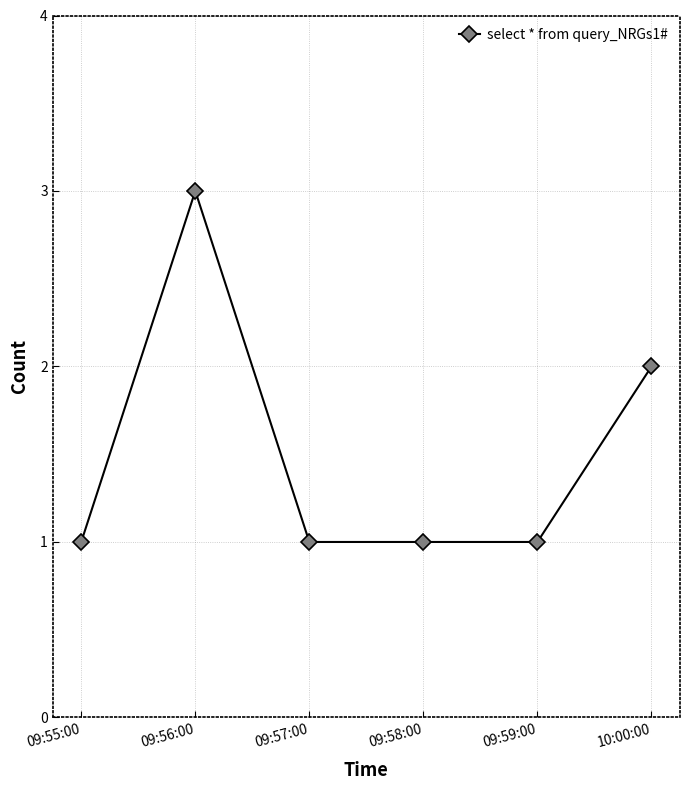

True or false: the data has more than 0 interior local peaks.

True